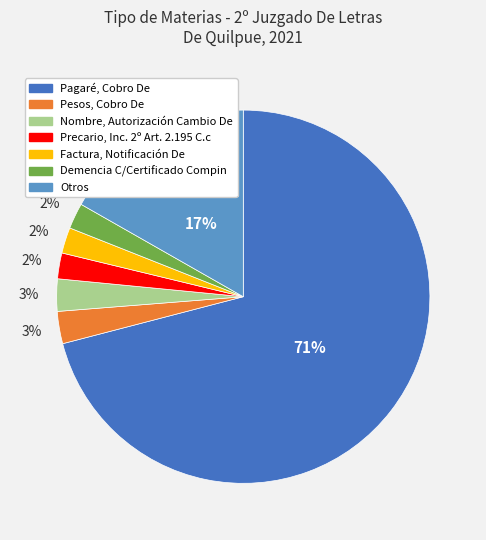

Do Pesos, Cobro De and Otros together represent more than half of the pie?

No